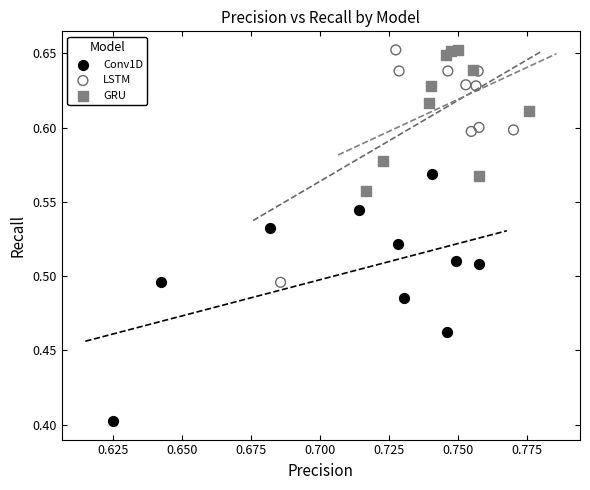

What are all the series names shown in the legend?

Conv1D, LSTM, GRU